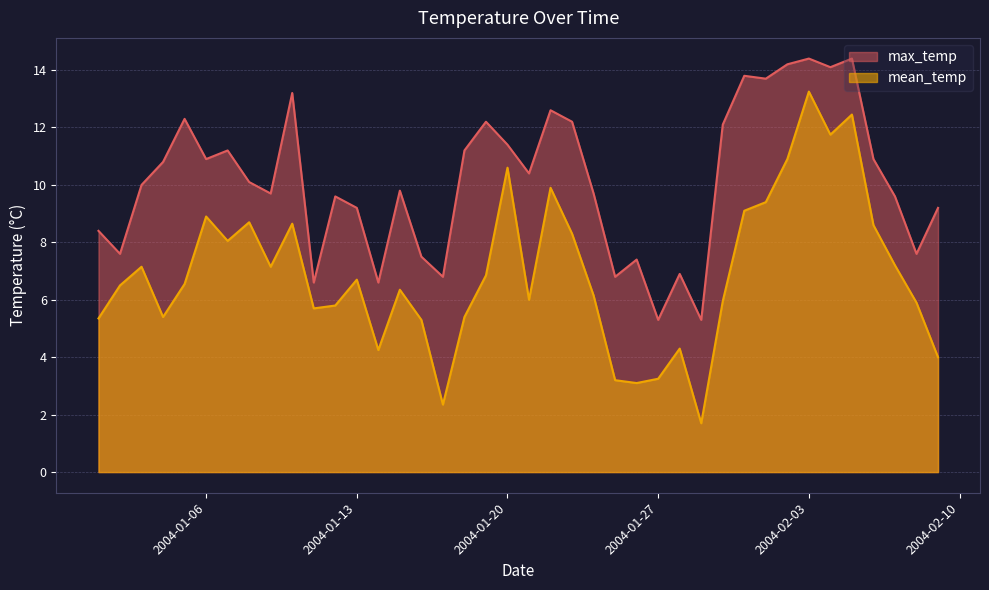

True or false: max_temp and mean_temp intersect in this chart.

False